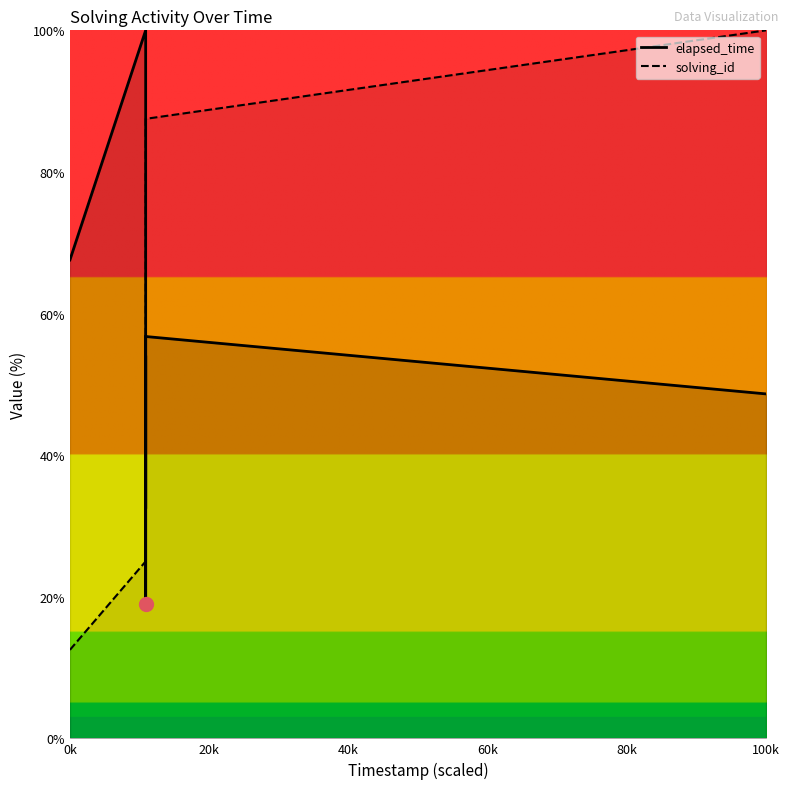

What is the total value across all series at 1551648100404?

68.9